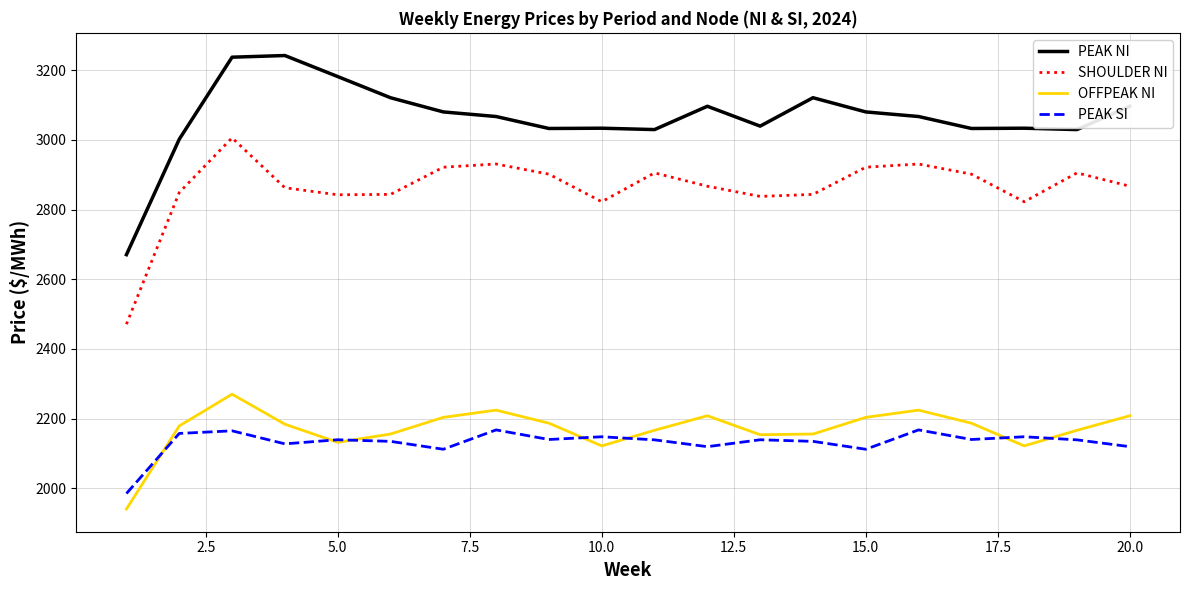

True or false: OFFPEAK NI and PEAK NI intersect in this chart.

False